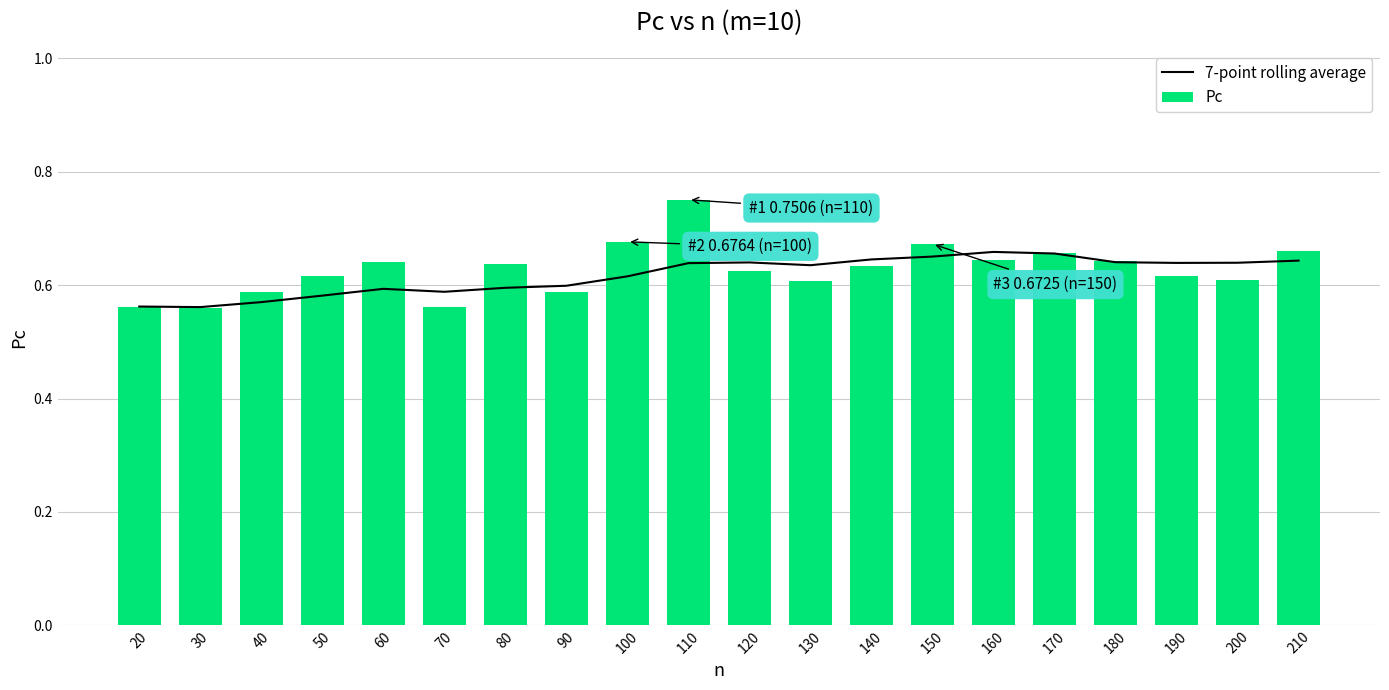

Is the value of Pc at 40 greater than the value of 7-point rolling average at 210?

No